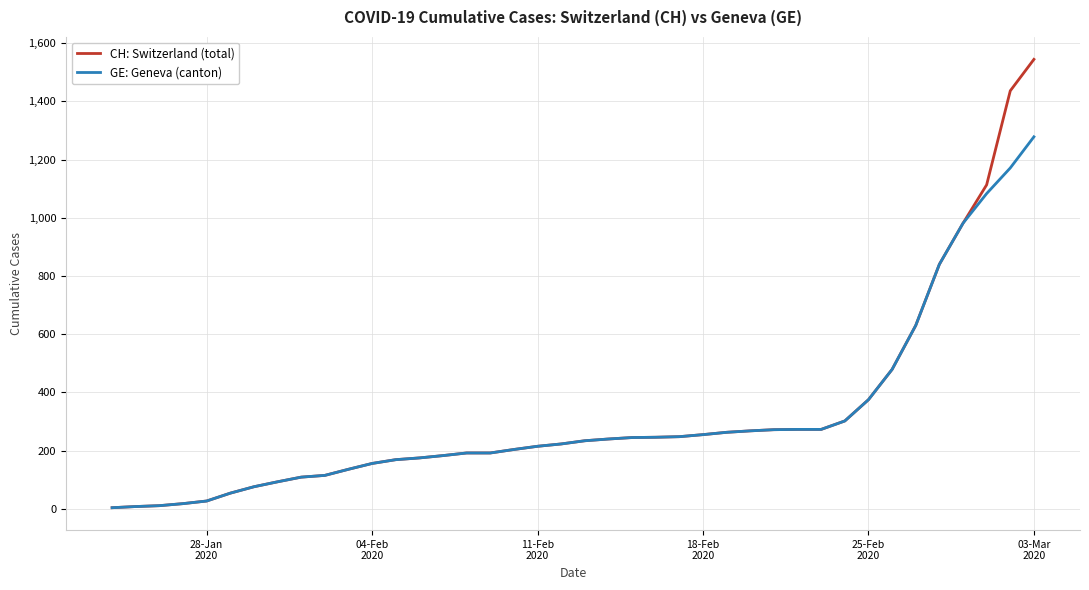

Which series has the widest spread of values?

CH: Switzerland (total)